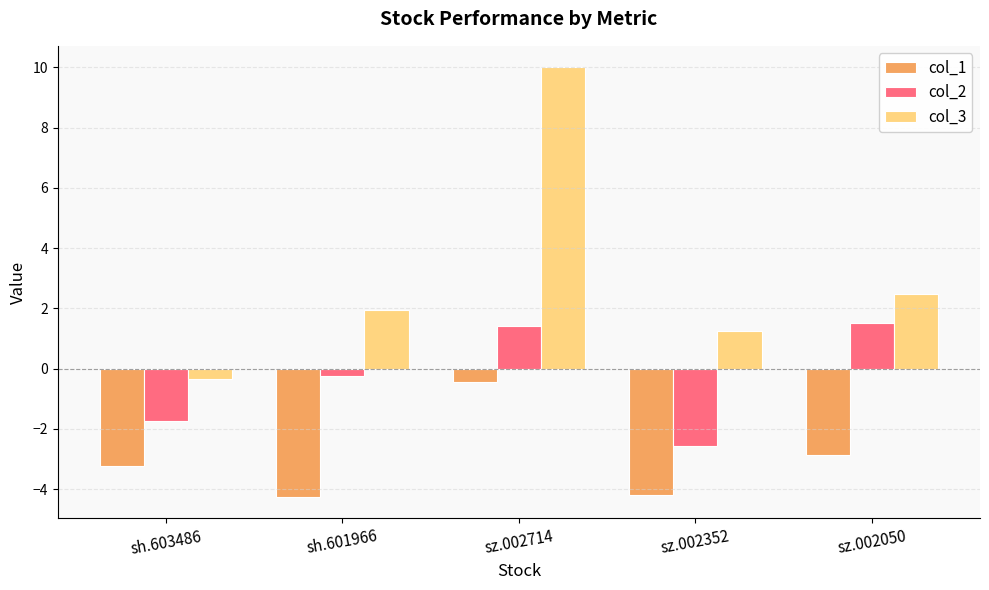

What are all the series names shown in the legend?

col_1, col_2, col_3